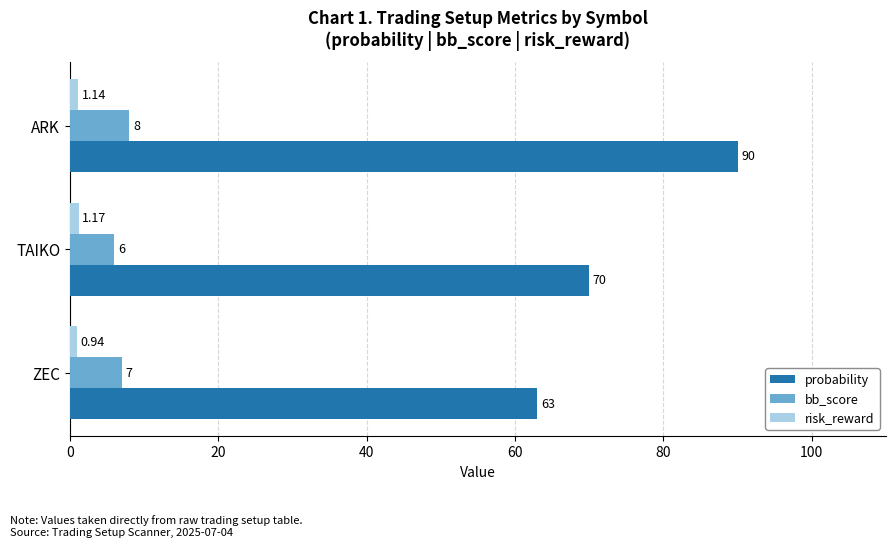

How many risk_reward values are between 0 and 1?

1